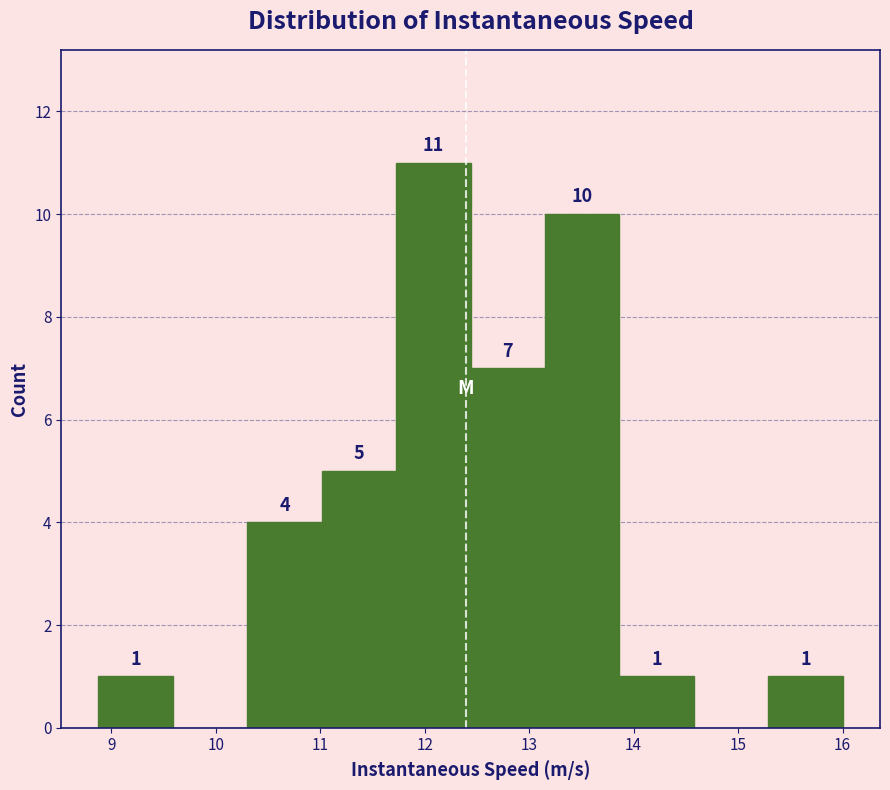

Over which range of the x-axis is the bar tallest?

11.7 to 12.4